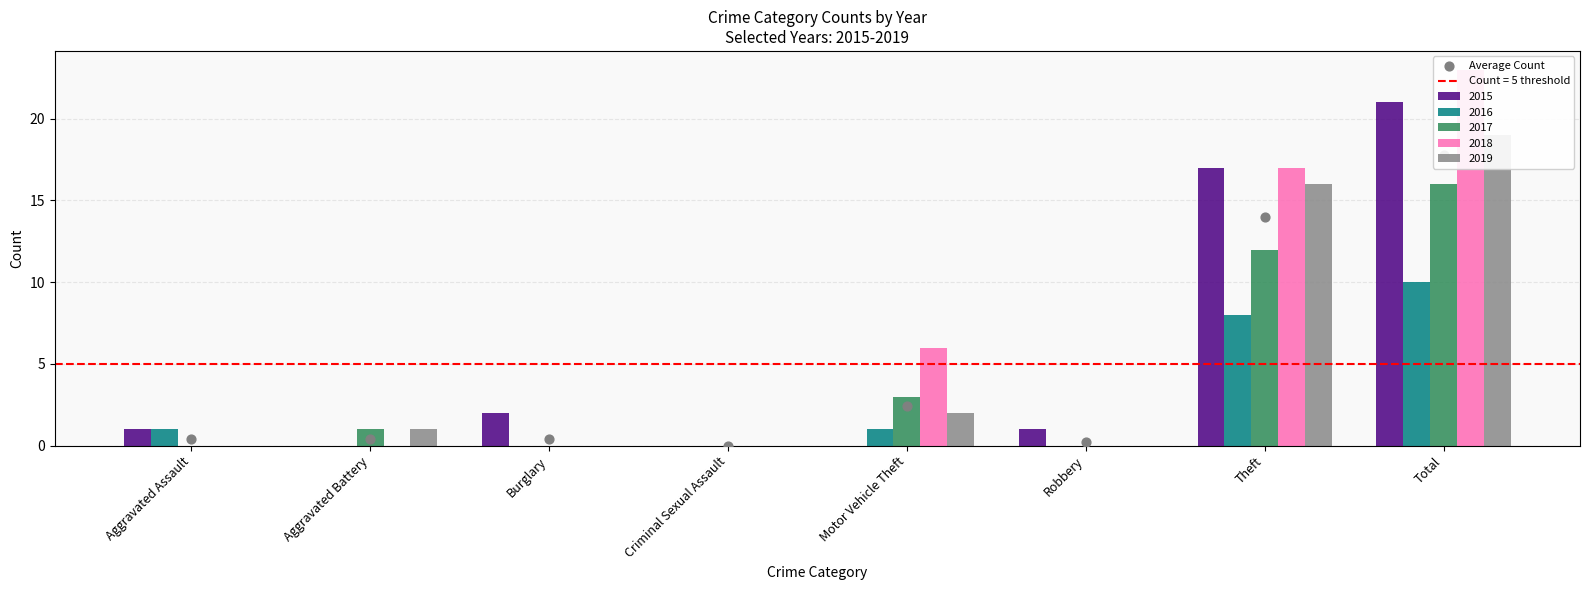

Which has a higher value, Robbery or Theft?

Theft